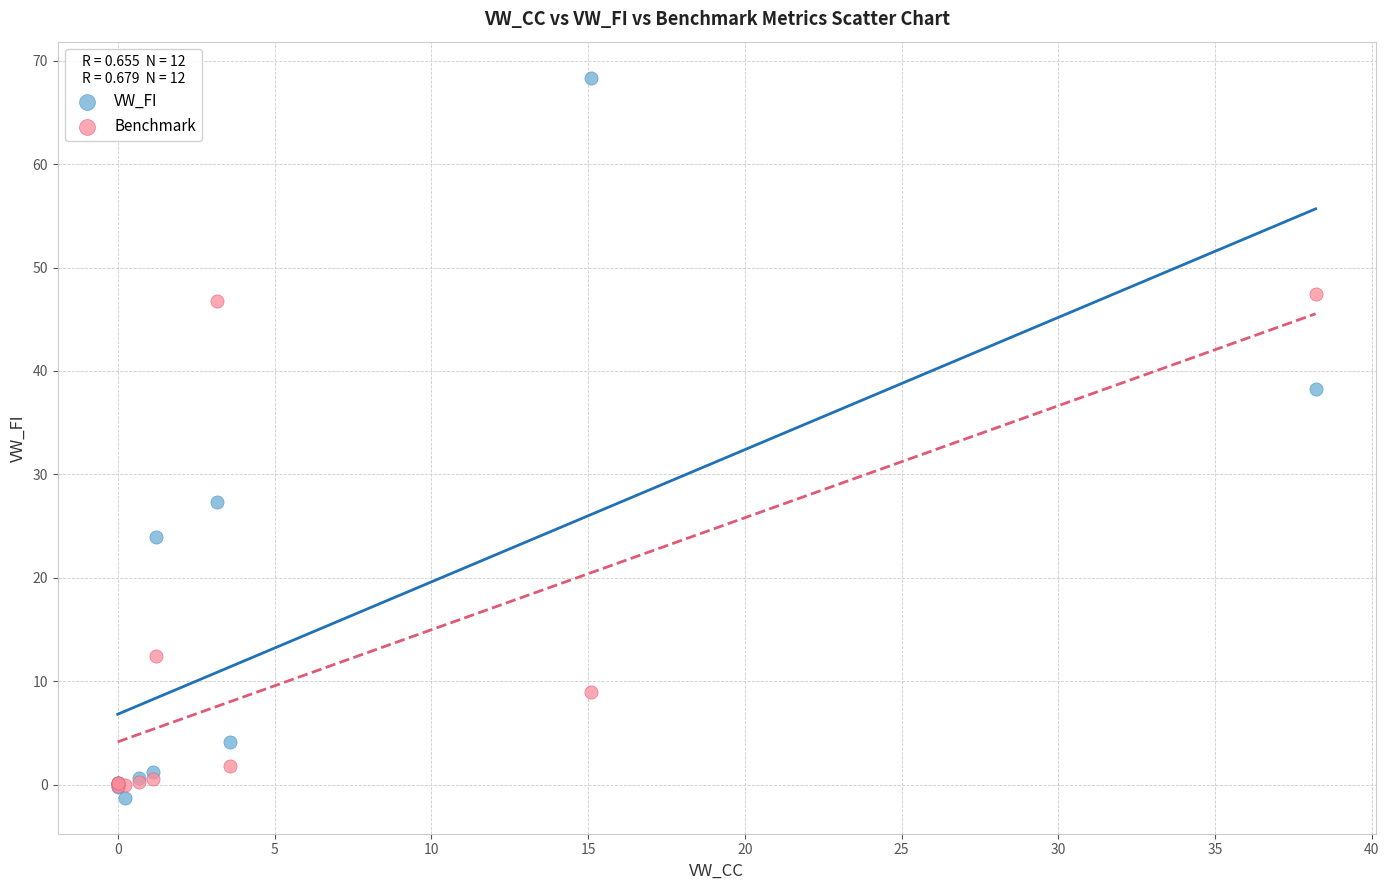

Which series contains the highest Y value?

VW_FI